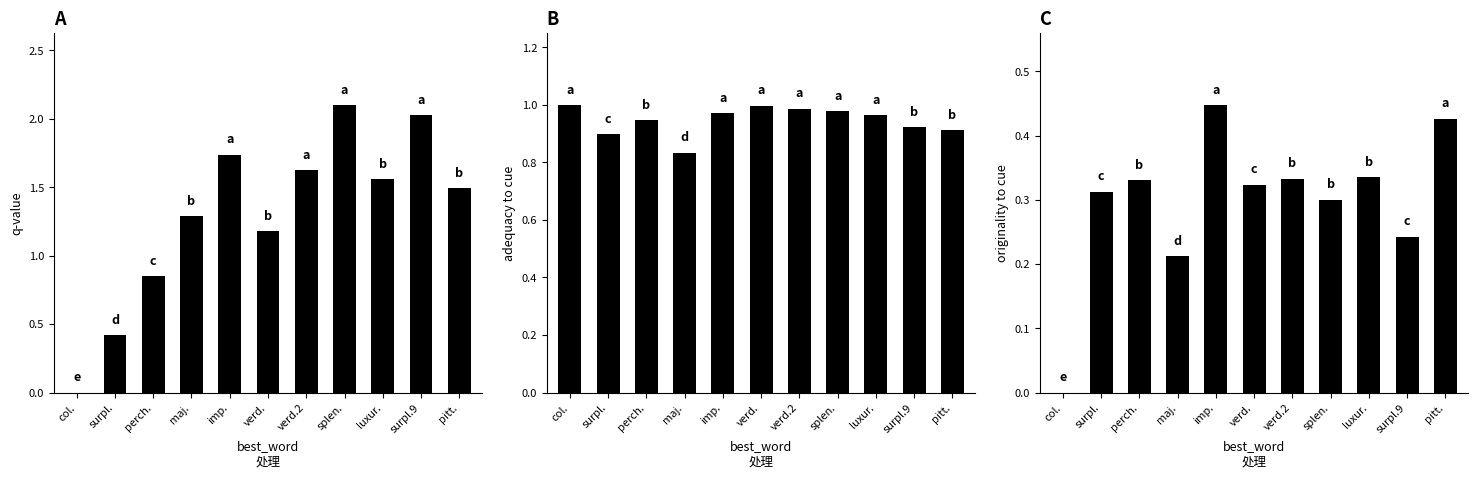

Reading left to right, transcribe all the data shown in this chart.

q-value: col.=0.0	surpl.=0.4	perch.=0.9	maj.=1.3	imp.=1.7	verd.=1.2	verd.2=1.6	splen.=2.1	luxur.=1.6	surpl.9=2.0	pitt.=1.5
adequacy to cue: col.=1.0	surpl.=0.9	perch.=0.9	maj.=0.8	imp.=1.0	verd.=1.0	verd.2=1.0	splen.=1.0	luxur.=1.0	surpl.9=0.9	pitt.=0.9
originality to cue: col.=0.0	surpl.=0.3	perch.=0.3	maj.=0.2	imp.=0.4	verd.=0.3	verd.2=0.3	splen.=0.3	luxur.=0.3	surpl.9=0.2	pitt.=0.4